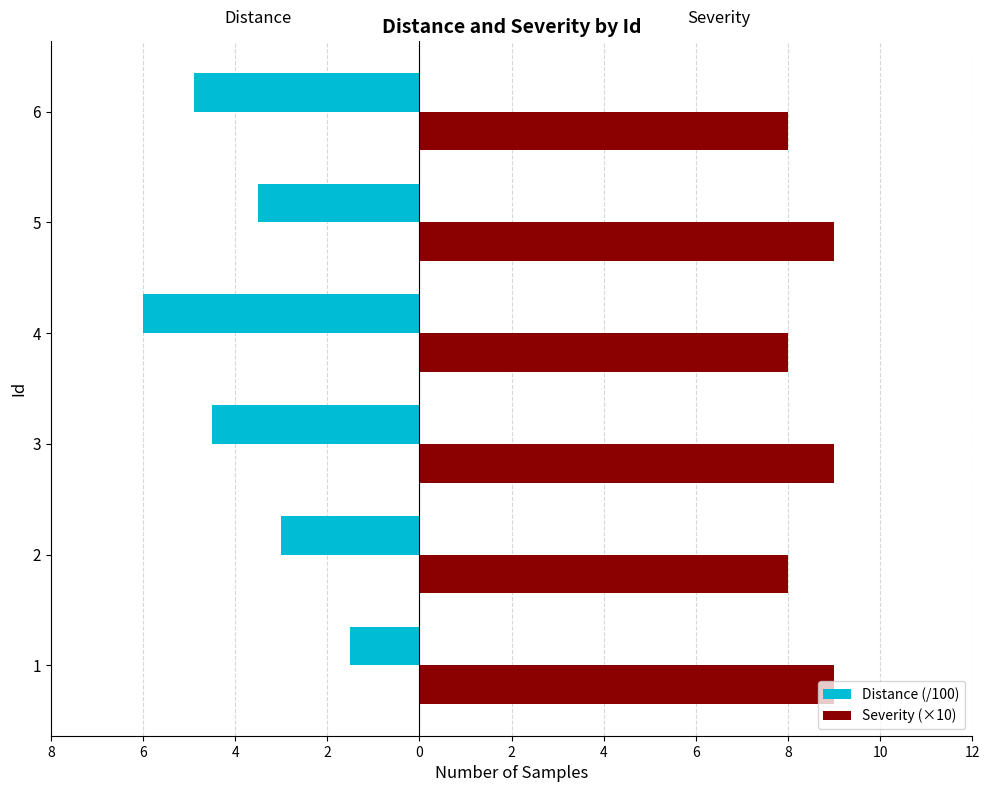

What are all the series names shown in the legend?

Distance (/100), Severity (×10)